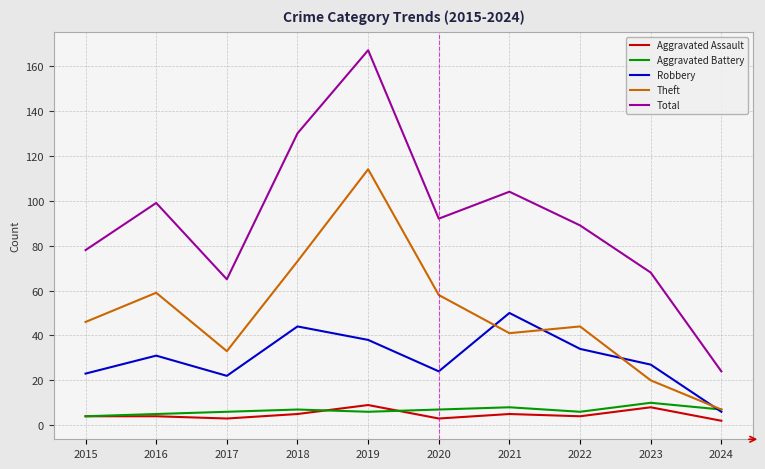

Where do Theft and Robbery first cross each other?

2020 and 2021